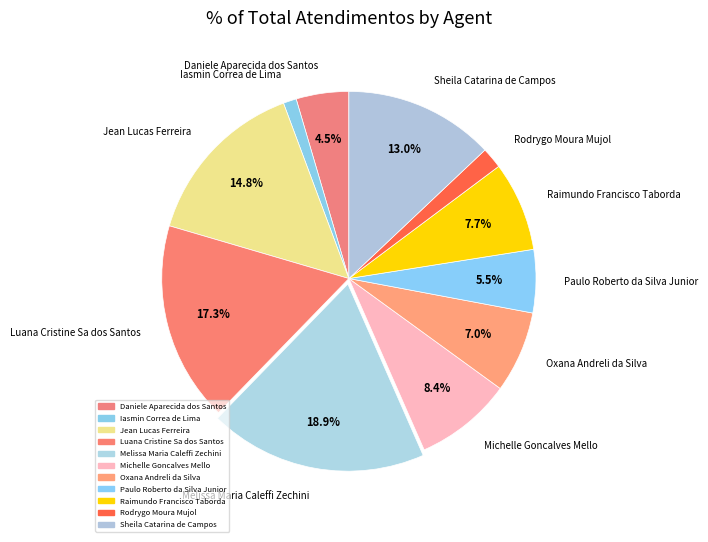

How many segments does this pie chart have?

11